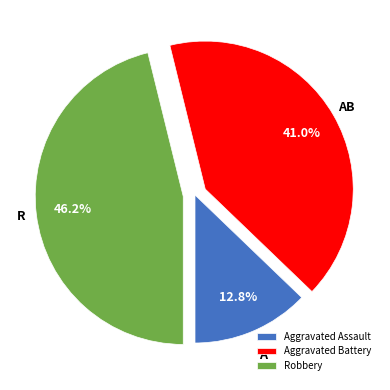

Which has a higher value, Aggravated Assault or Aggravated Battery?

Aggravated Battery